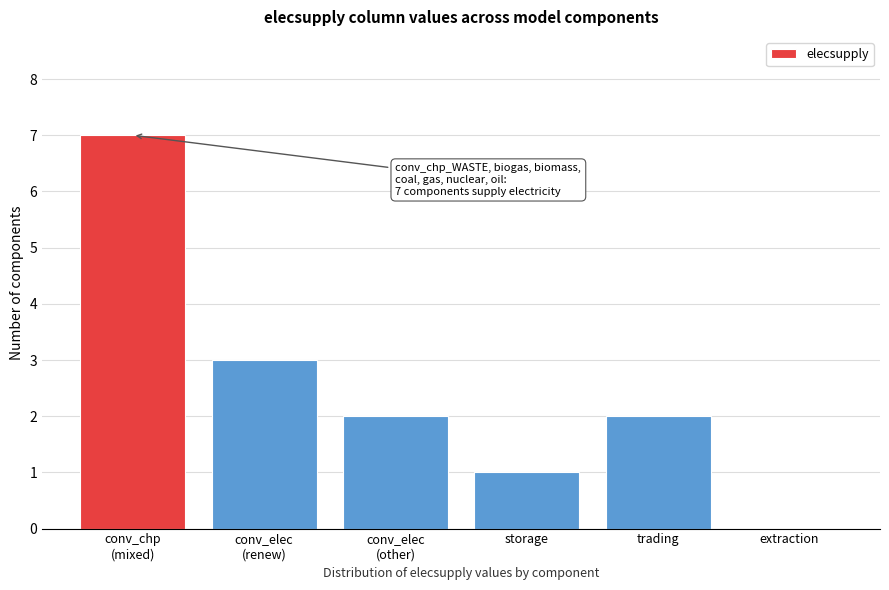

True or false: the data shows 1 at storage.

True